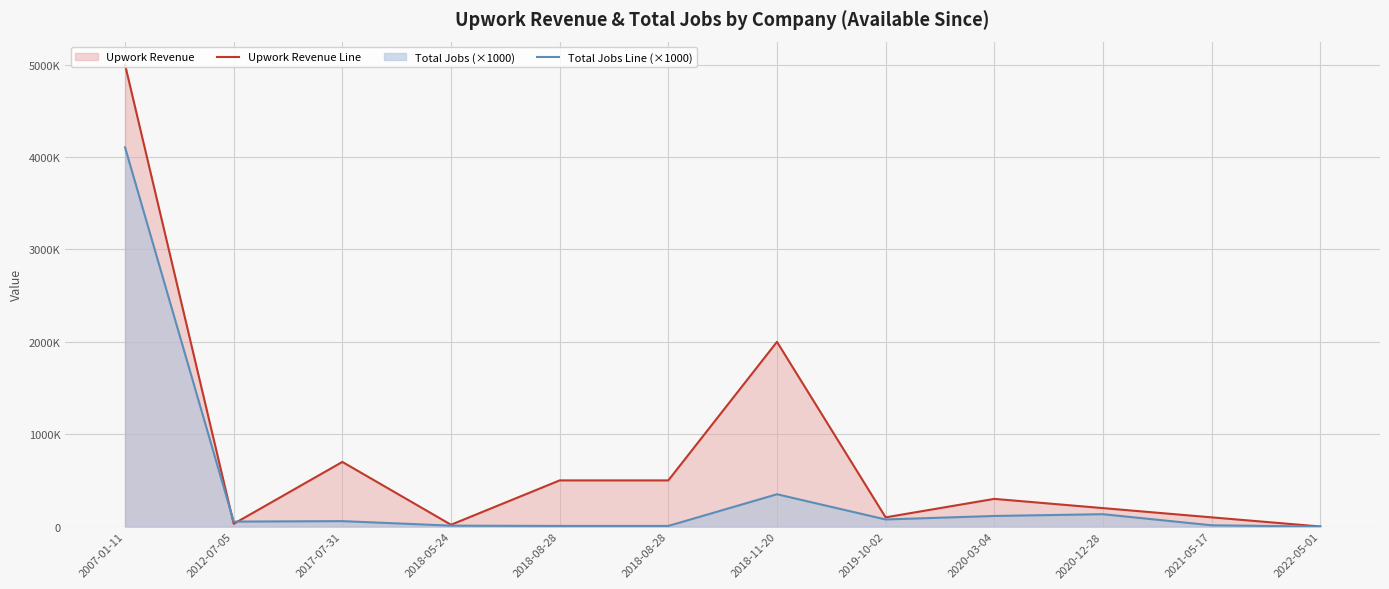

How many lines are shown in the chart?

2